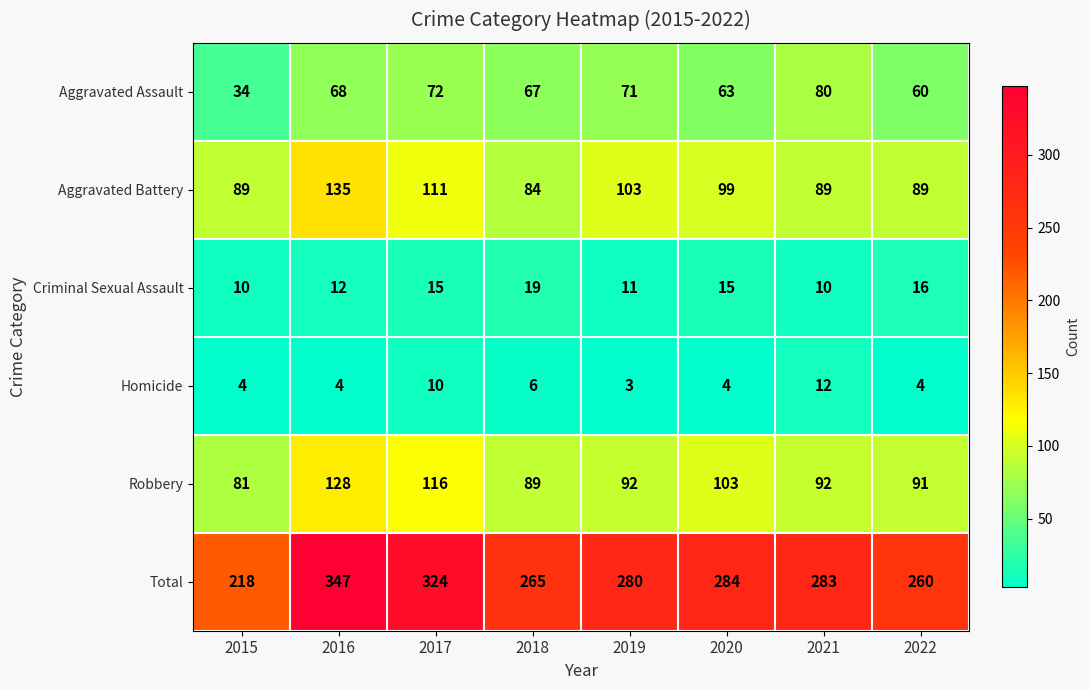

What is the difference between the Criminal Sexual Assault values at 2018 and 2015?

9